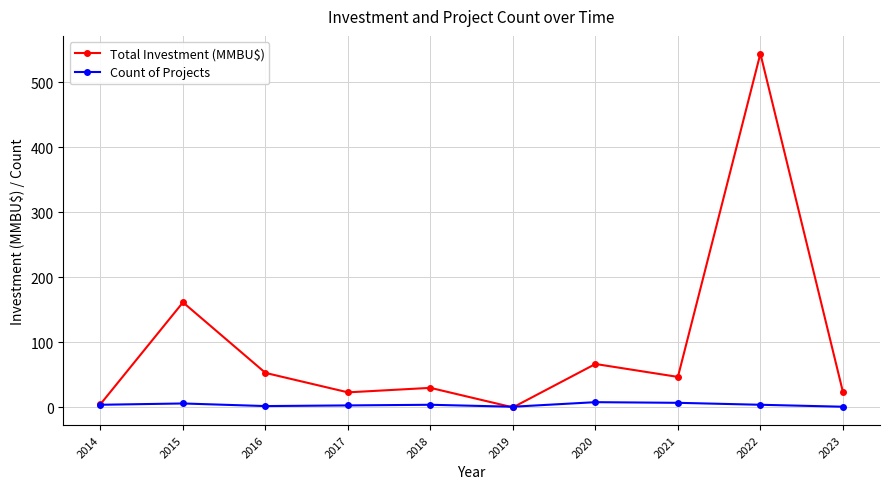

The value of Total Investment (MMBU$) at 2021 is 83.2. True or false?

False